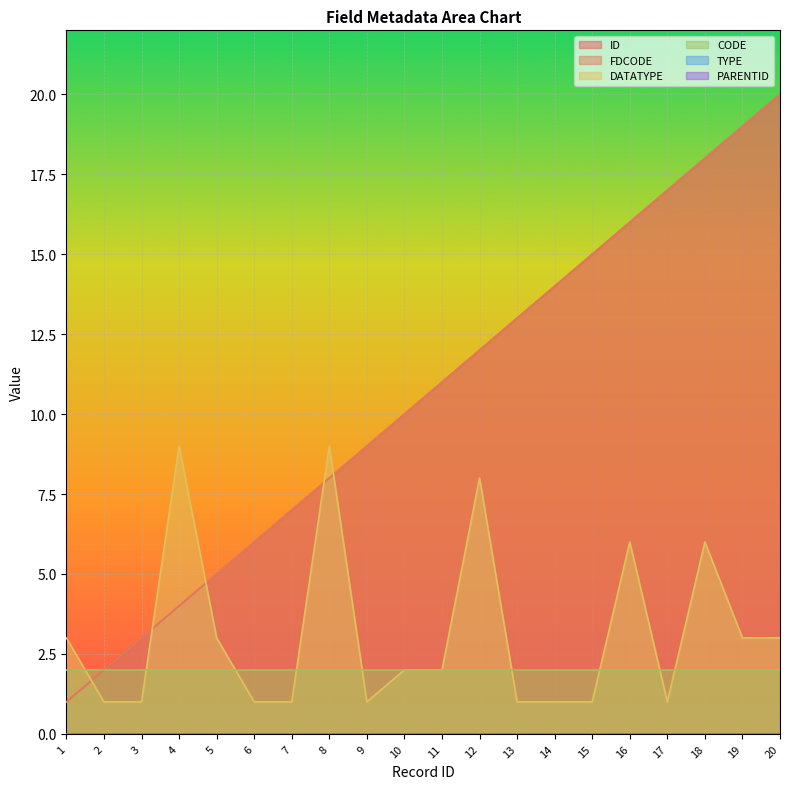

At how many categories does at least one series exceed 6?

15